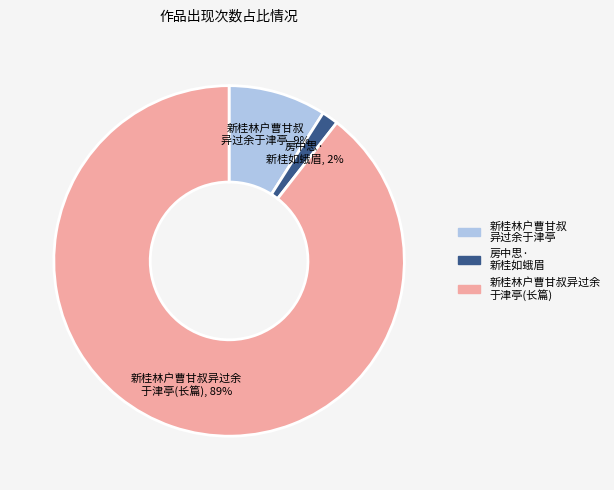

Is there any slice that represents more than half of the pie?

Yes